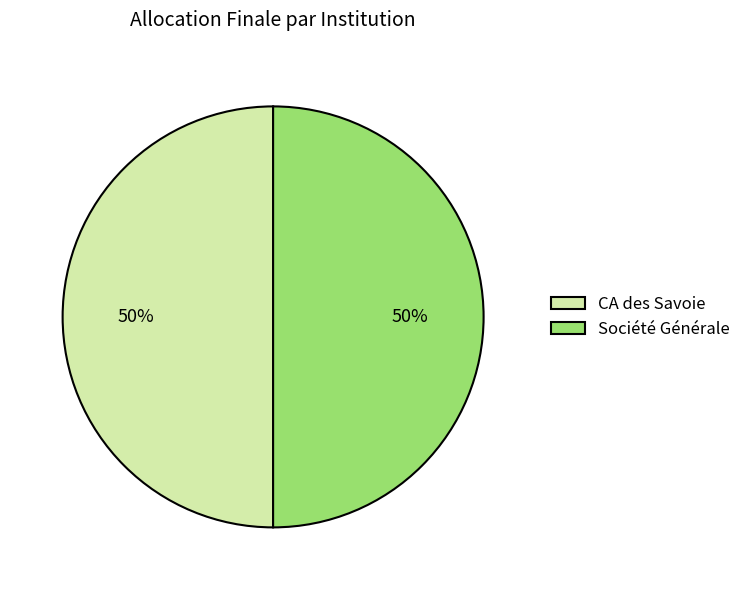

Is it true that CA des Savoie is 99% of the pie?

False